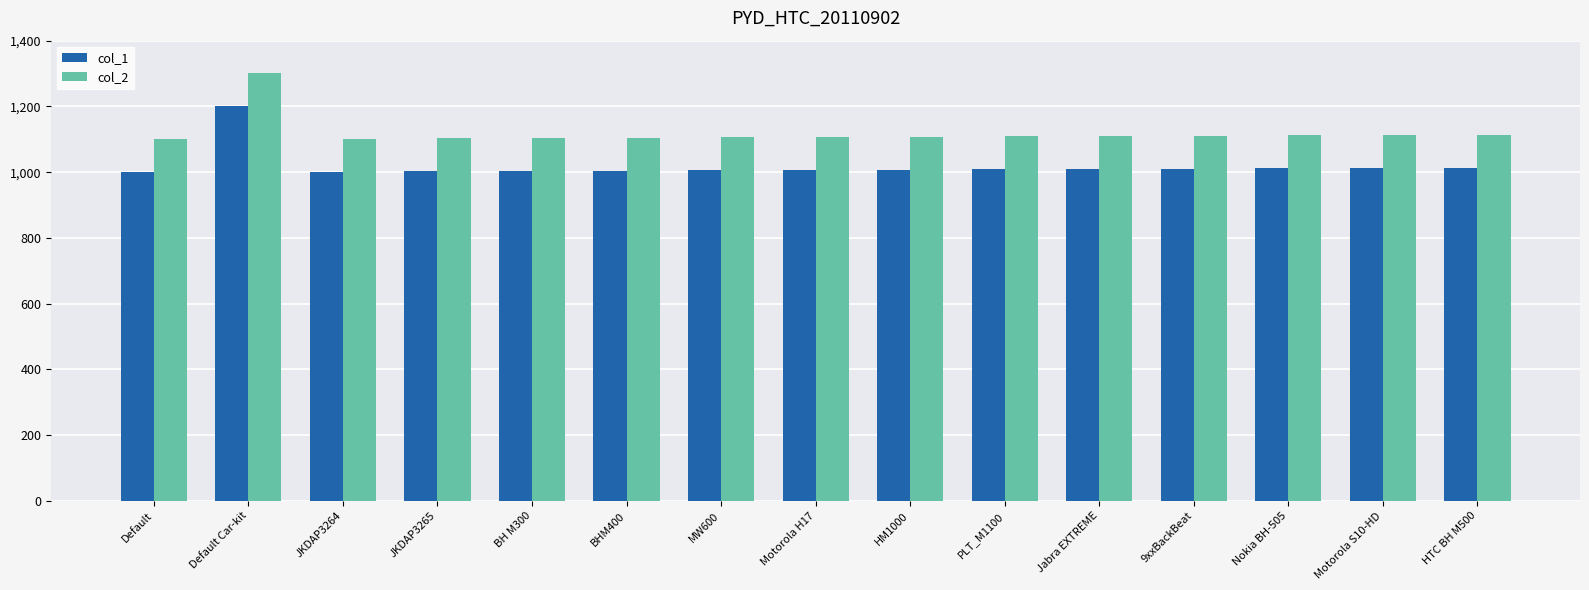

How many data points does each series have?

15